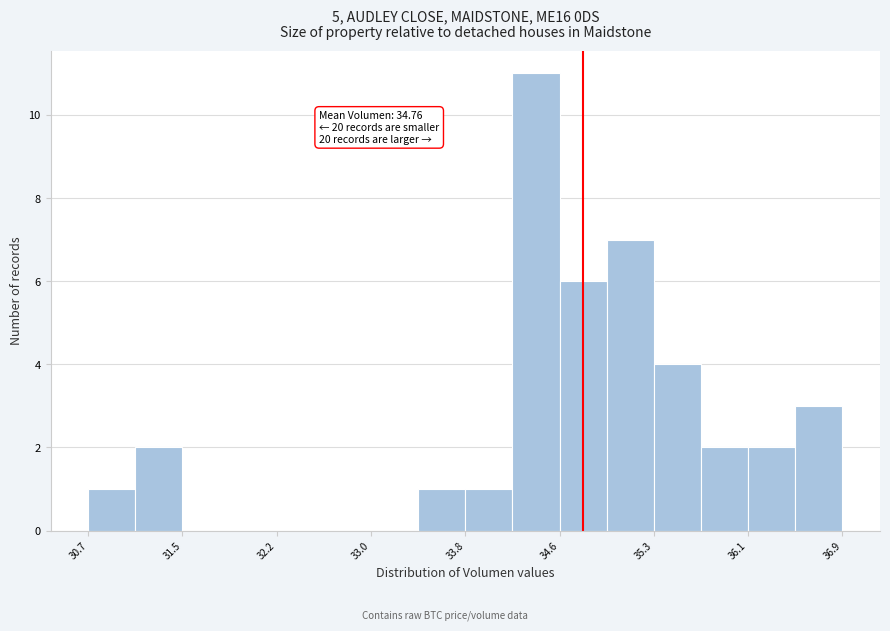

Around what value on the x-axis is the tallest bar? Give the approximate position of its centre, as read against the axis.

34.4